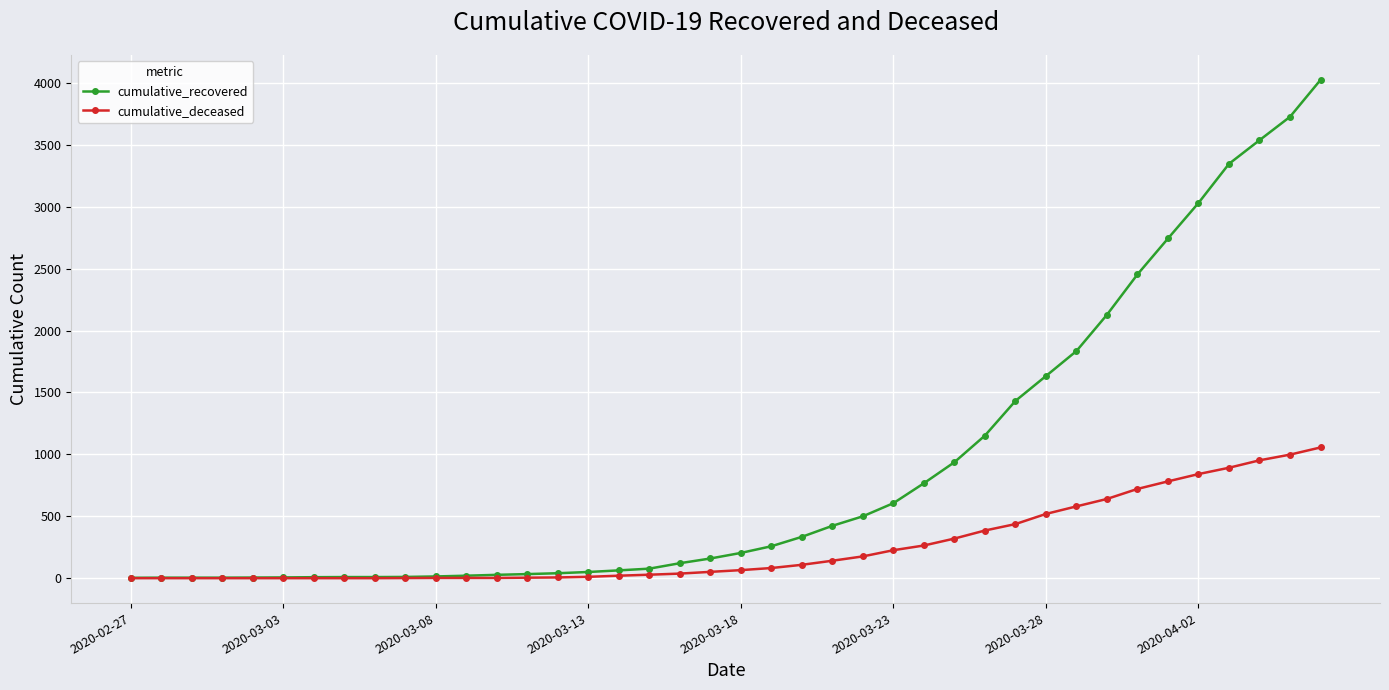

How many data points in cumulative_deceased are less than 65?

20